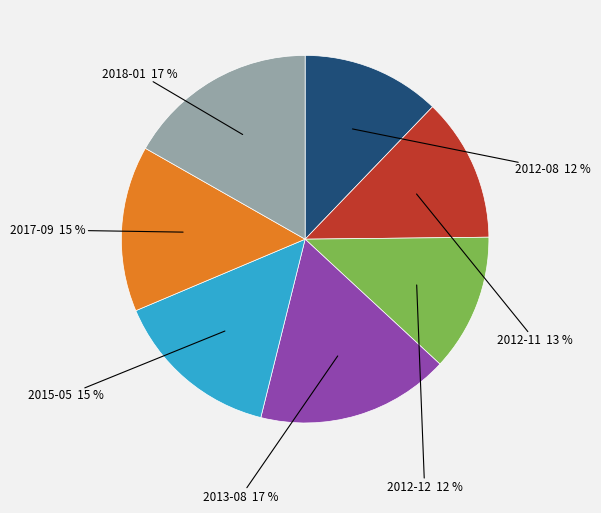

To the nearest percent, what percentage of the pie is 2018-01?

17%